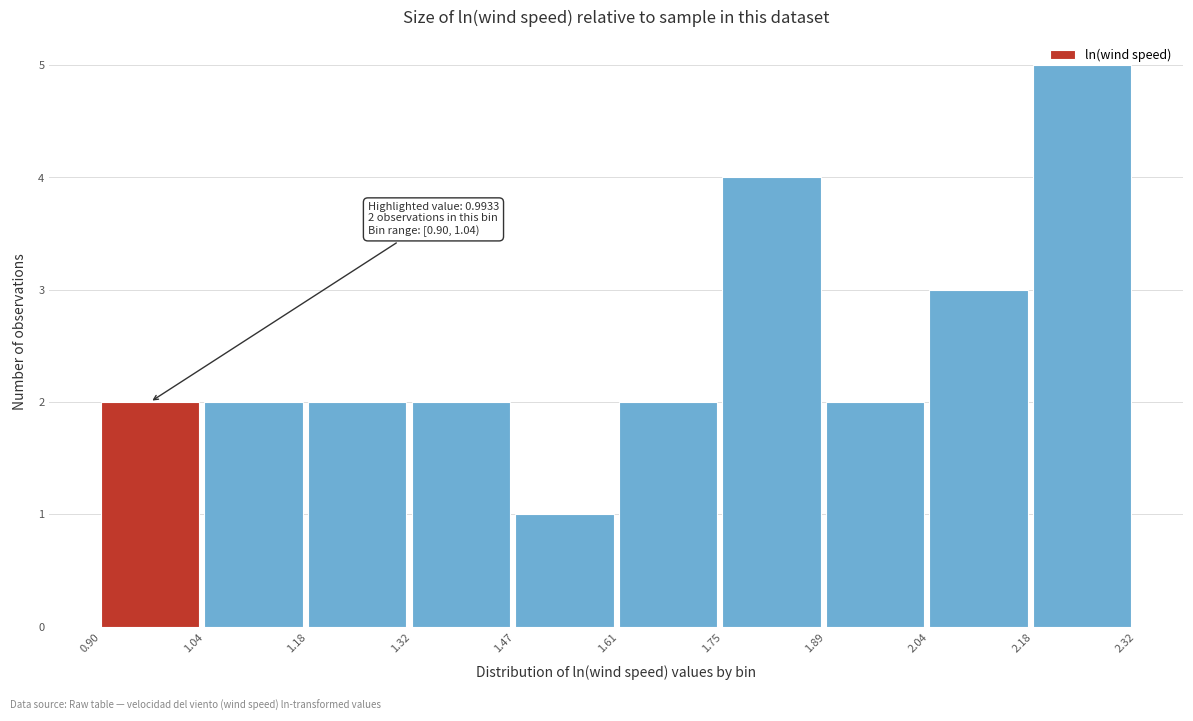

Which range on the x-axis has the tallest bar?

2.18 to 2.32